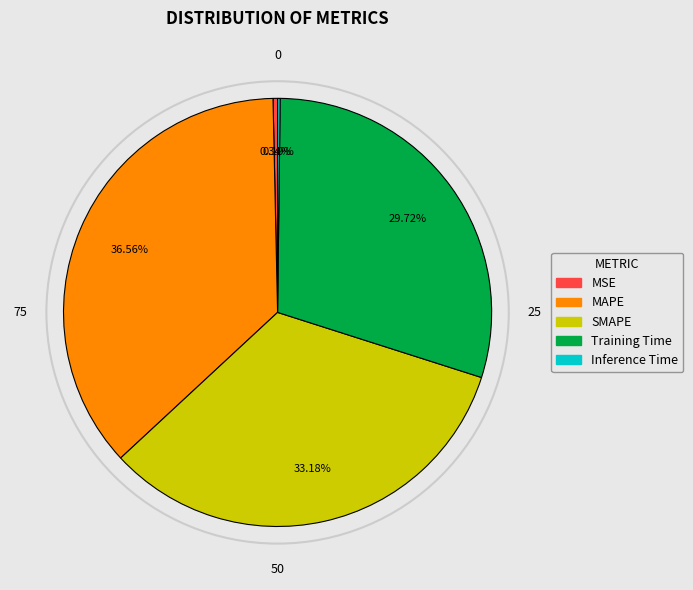

To the nearest percent, what is the average slice percentage?

20%